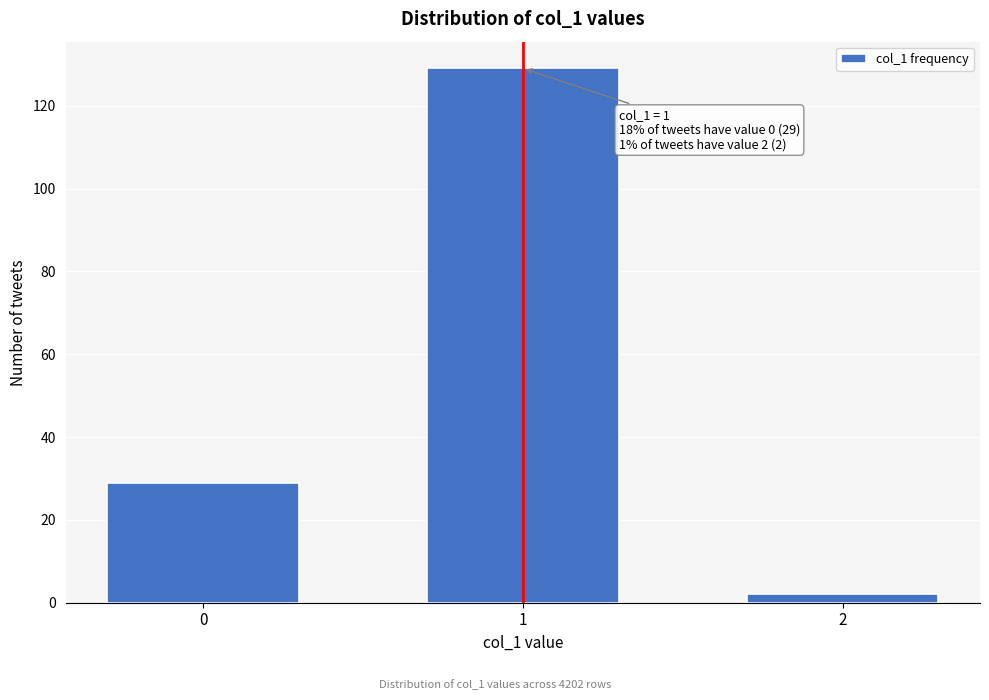

Reading left to right, what are all the values shown in this chart?

0=29	1=129	2=2